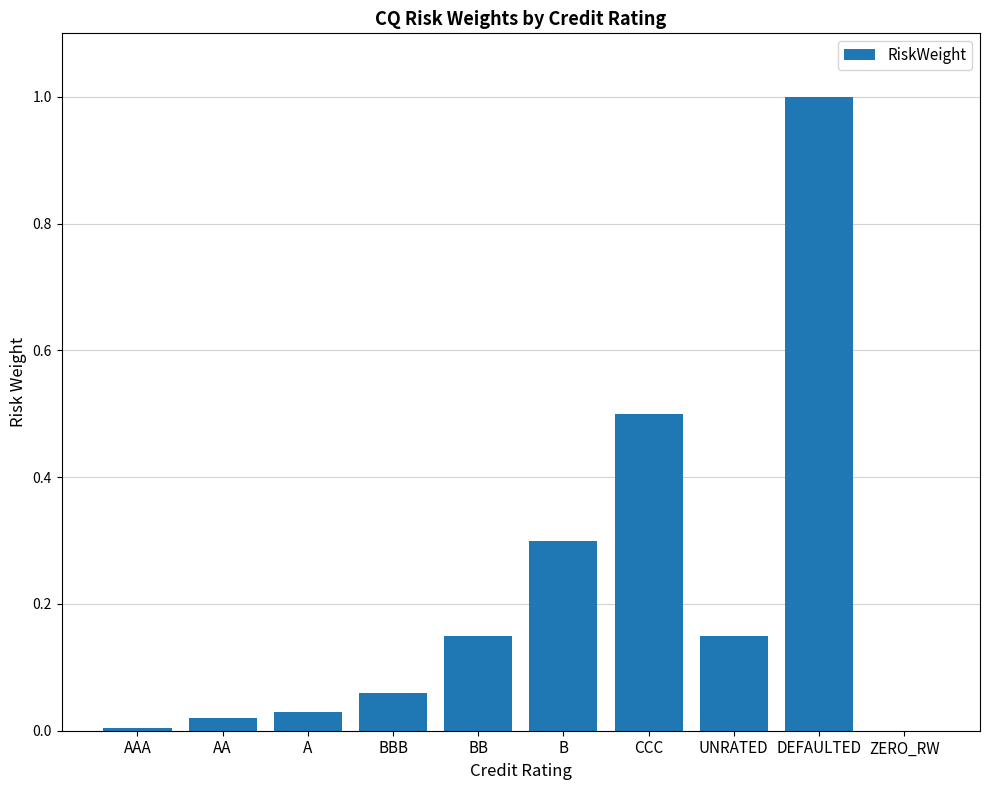

What is the sum of the values at A and B?

0.3